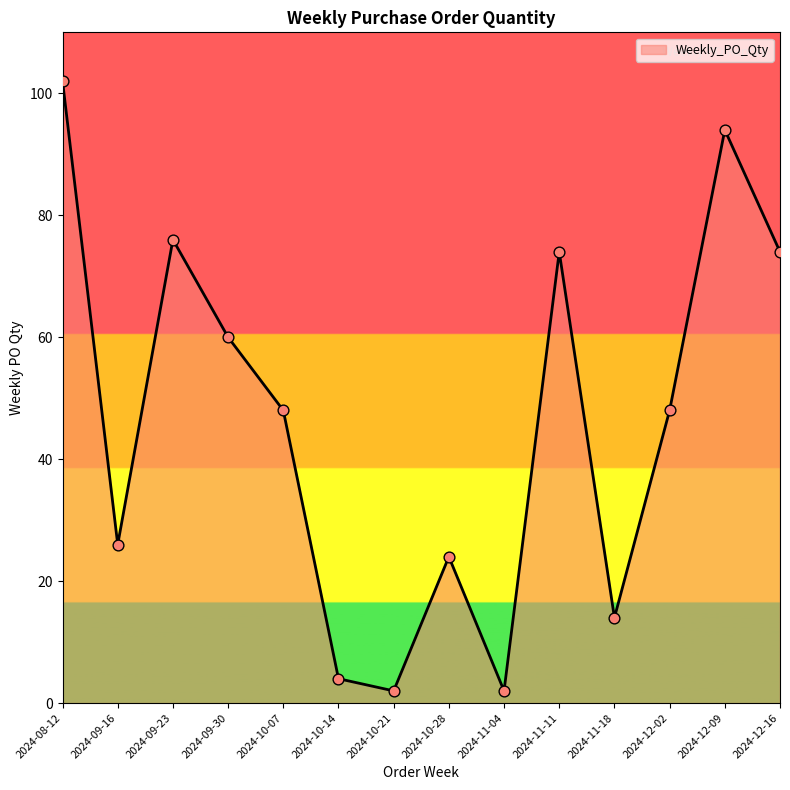

Between 2024-12-16 and 2024-09-30, which is larger?

2024-12-16